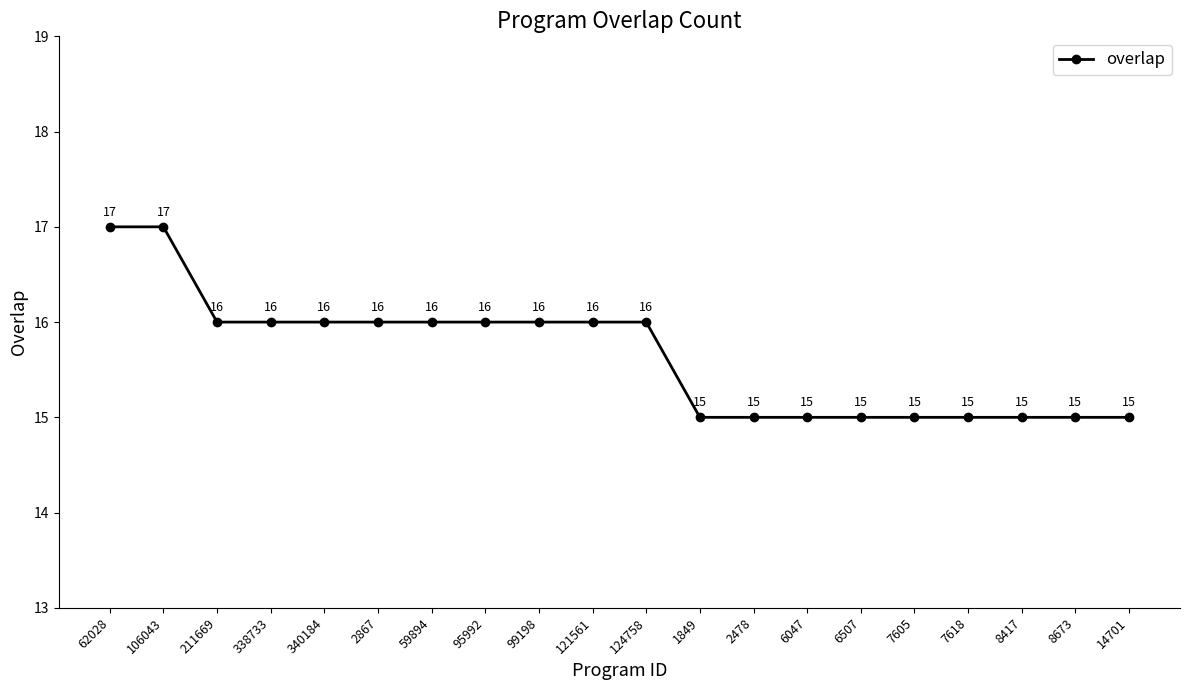

What is the sum of all values?

313